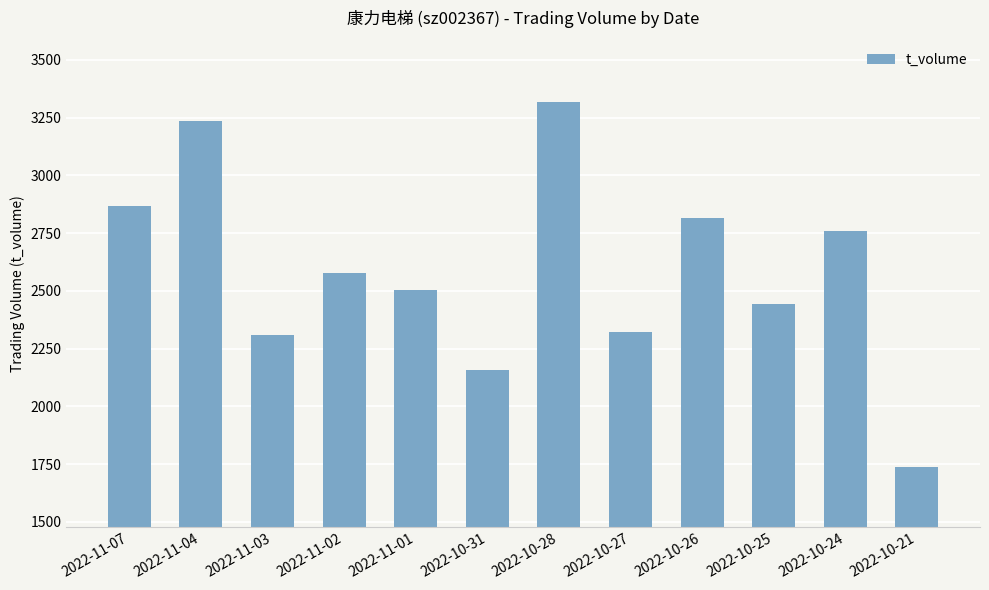

What is the label of the 8th bar from the right?

2022-11-01